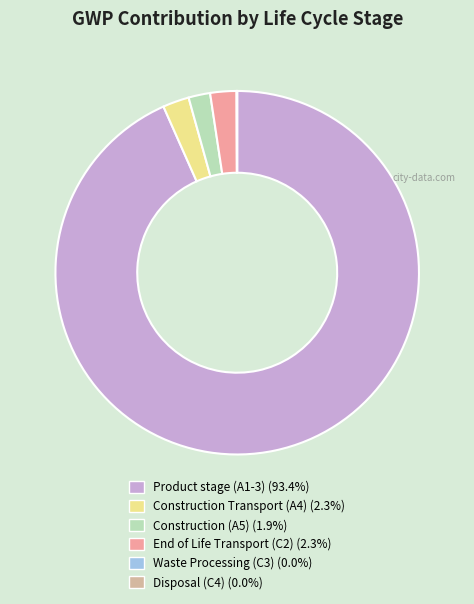

What is the largest slice in the pie chart?

Product stage (A1-3)